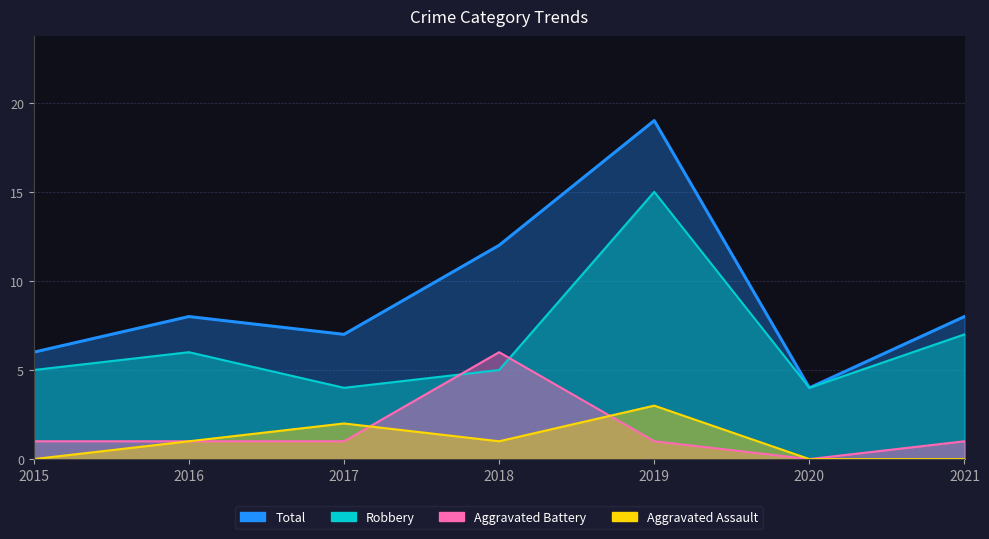

True or false: Aggravated Assault and Robbery cross at least once.

False